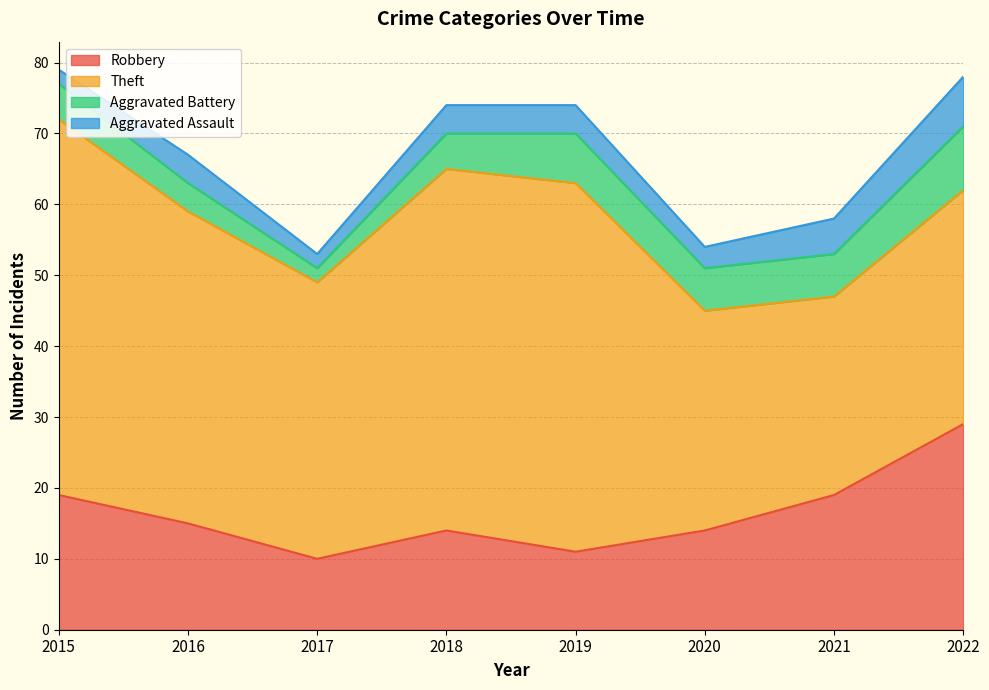

At 2021, list the series in order from smallest to largest.

Aggravated Assault, Aggravated Battery, Robbery, Theft